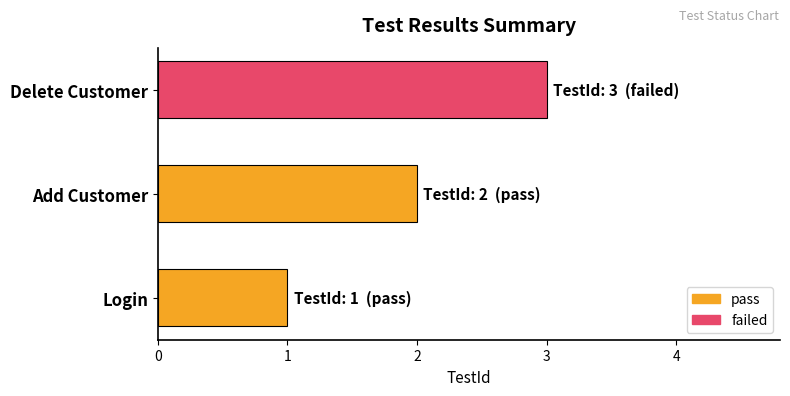

Rank the categories by value from lowest to highest.

Login, Add Customer, Delete Customer